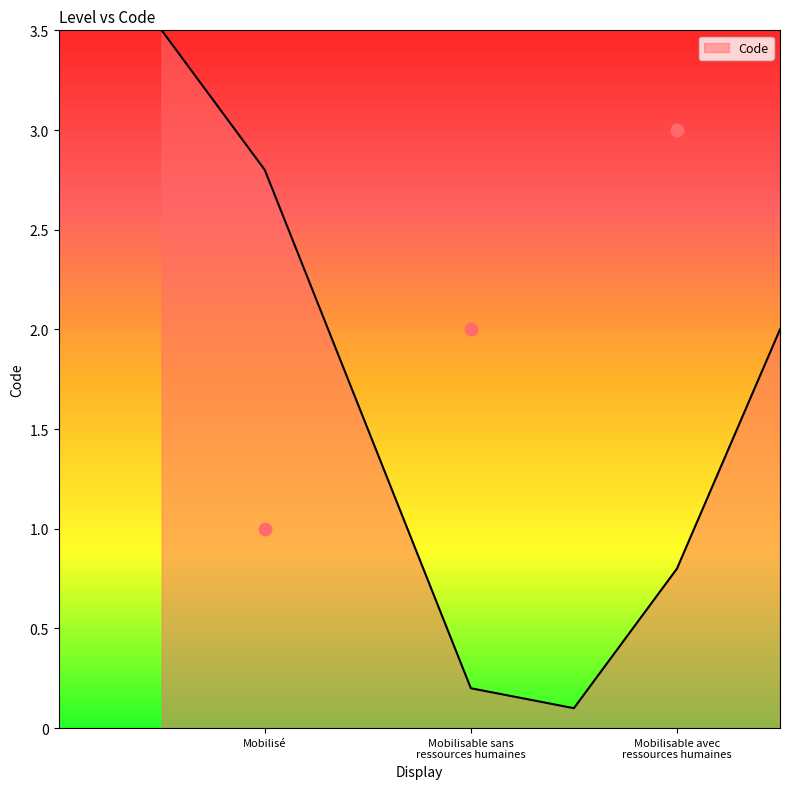

What is the ratio of the value at Mobilisé to the value at Mobilisable avec ressources humaines?

0.3